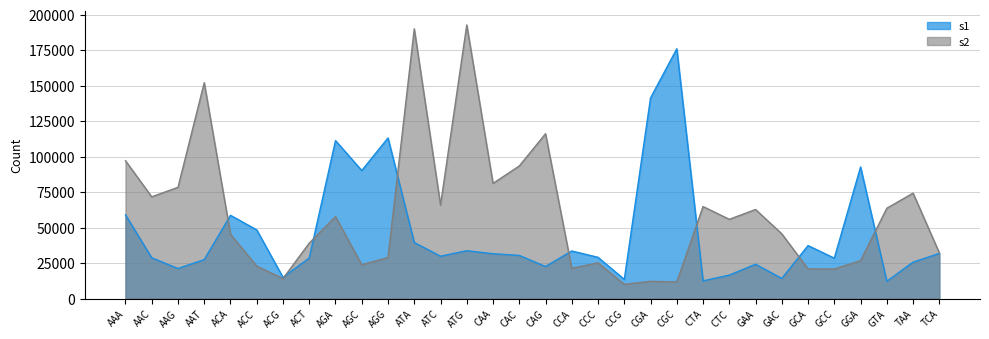

Reading right to left, transcribe all the data shown in this chart.

s1: 31771	25627	12162	92672	28446	37302	14158	24156	16497	12427	175979	141370	13464	29022	33486	22551	30381	31559	33694	29805	39486	113142	90197	111281	28569	14905	48356	58624	27451	21108	28720	58987
s2: 32189	74263	63614	26663	20804	20842	45587	62739	55809	64800	11688	12098	9991	25151	21245	116128	93402	81141	192759	65897	190030	28932	23775	57703	39042	14068	22825	45303	152084	78374	71663	97103